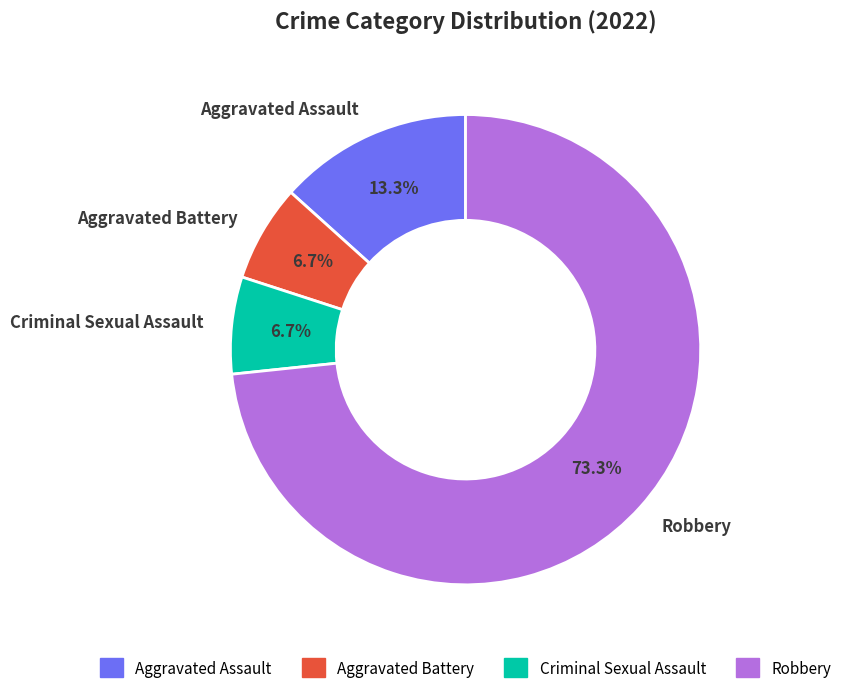

To the nearest percent, what percentage of the pie is Aggravated Battery?

7%